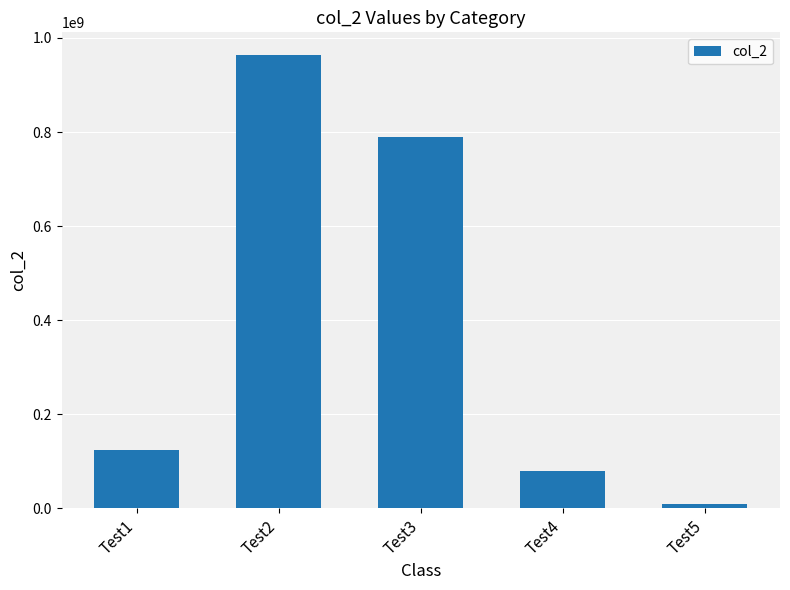

What is the difference between the maximum and minimum values?

955996618